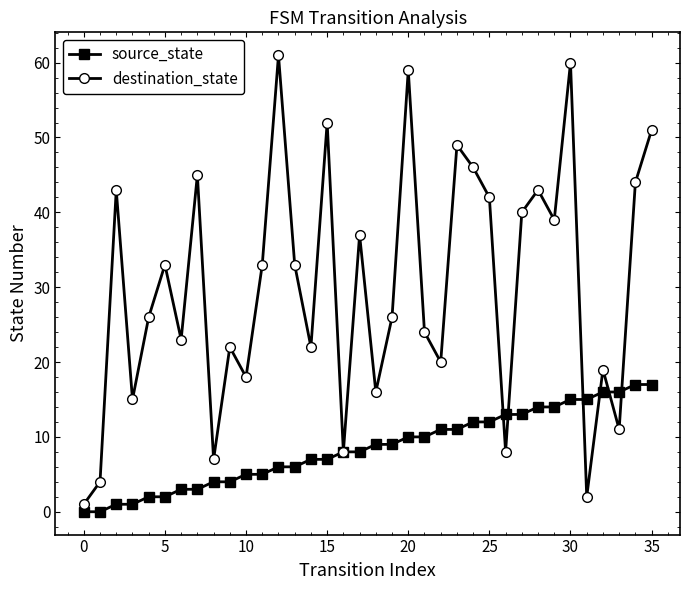

Rank the series by their average value, from lowest to highest.

source_state, destination_state